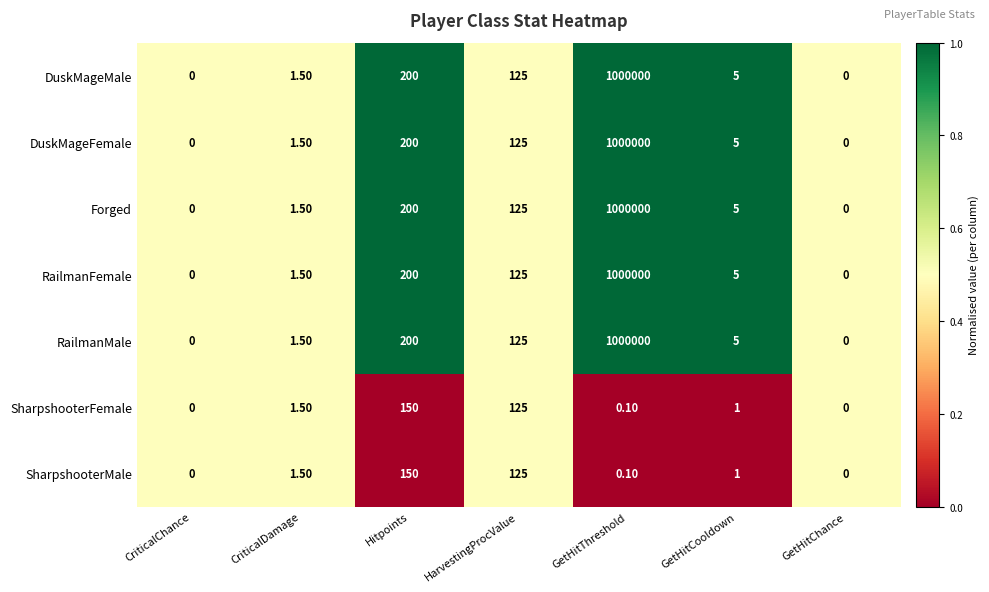

How many data points does each series have?

7